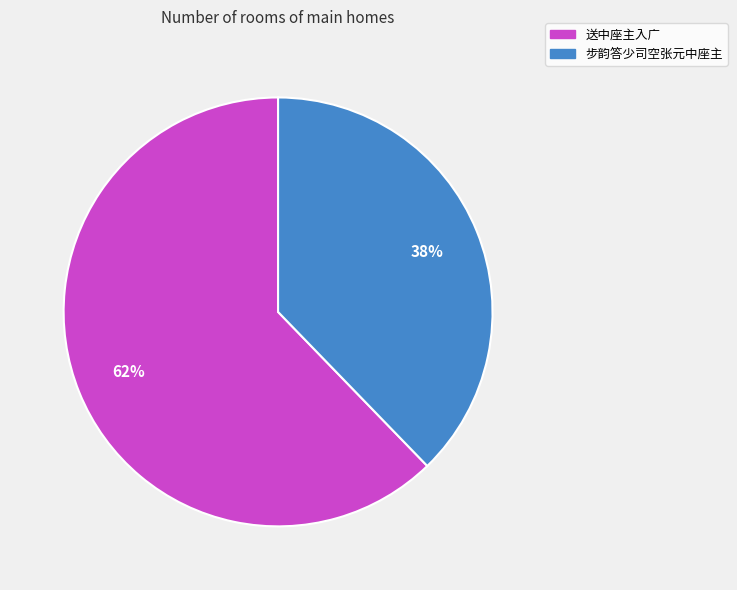

Rank the categories by value from highest to lowest.

送中座主入广, 步韵答少司空张元中座主